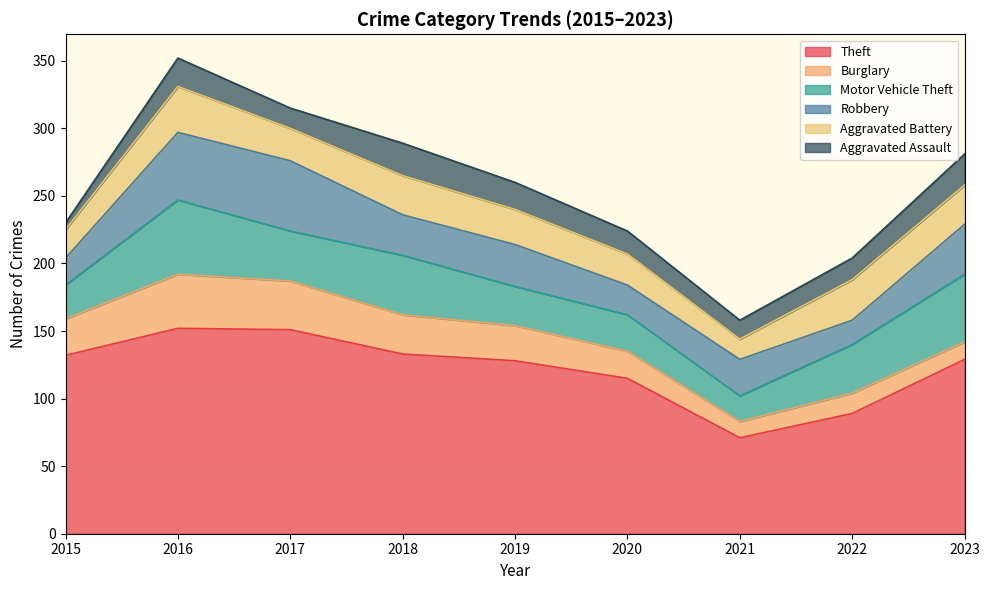

Reading left to right, list all the values displayed in this chart.

Theft: 132	152	151	133	128	115	71	89	129
Burglary: 27	40	36	29	26	20	12	15	13
Motor Vehicle Theft: 25	55	37	44	29	27	19	36	50
Robbery: 20	50	52	30	31	22	27	18	37
Aggravated Battery: 21	34	24	29	26	23	15	30	29
Aggravated Assault: 5	21	15	24	20	17	14	16	23